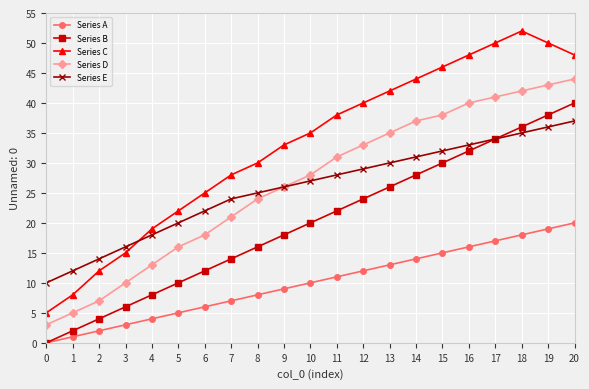

Where is Series C nearest to the value 28?

7